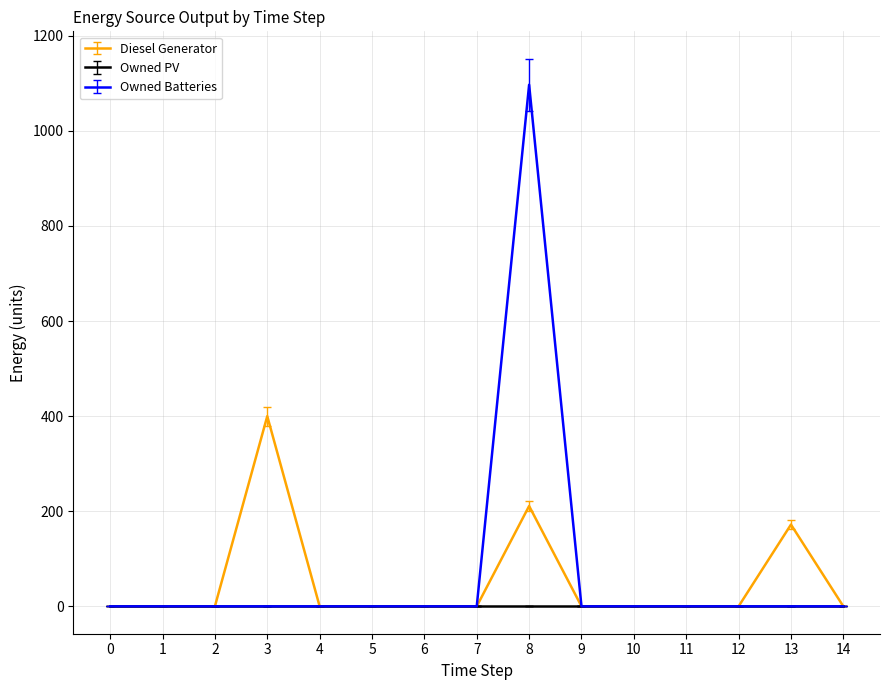

The value of Diesel Generator at 14 is -256. True or false?

False